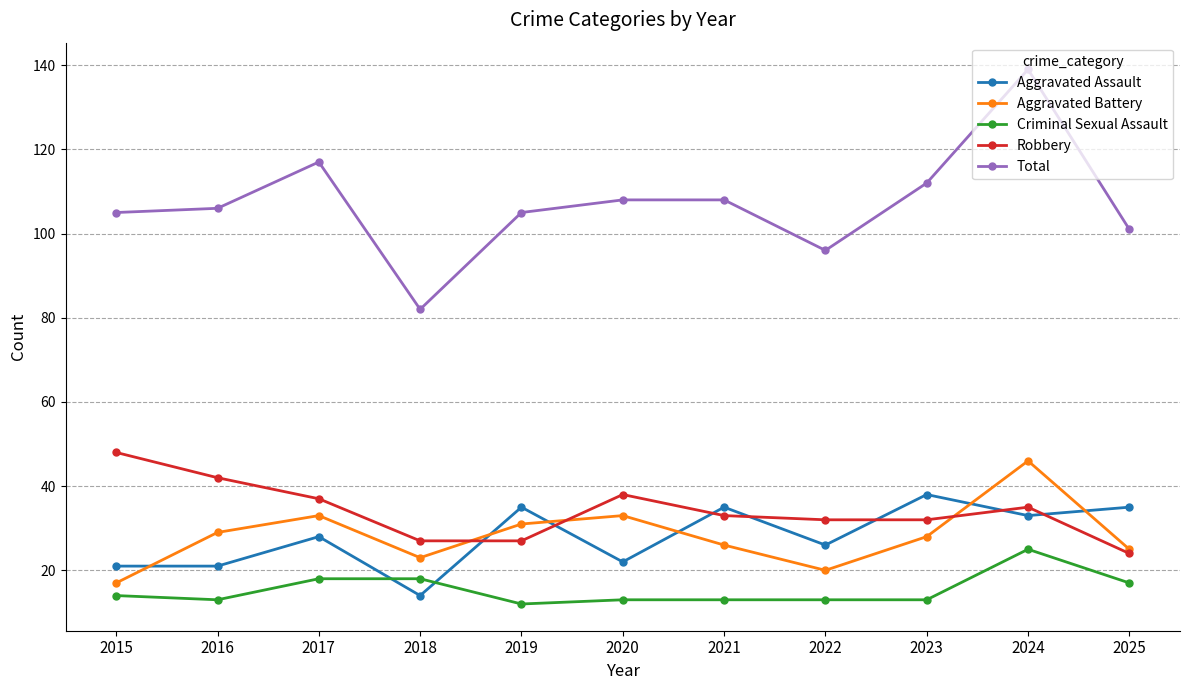

The Aggravated Battery series shows 23 at 2018. True or false?

True